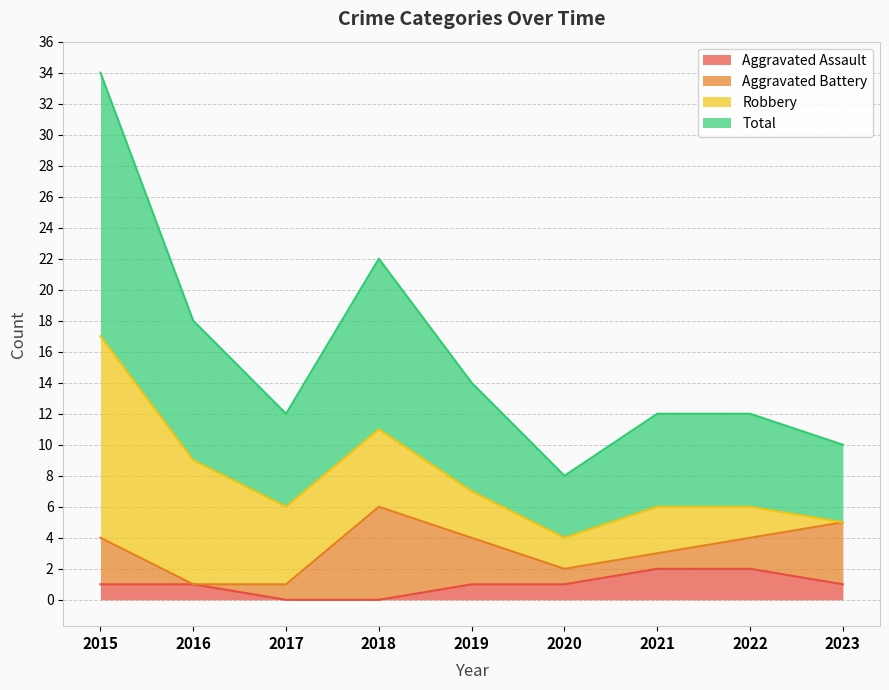

Between 2018 and 2022, which is larger?

2022